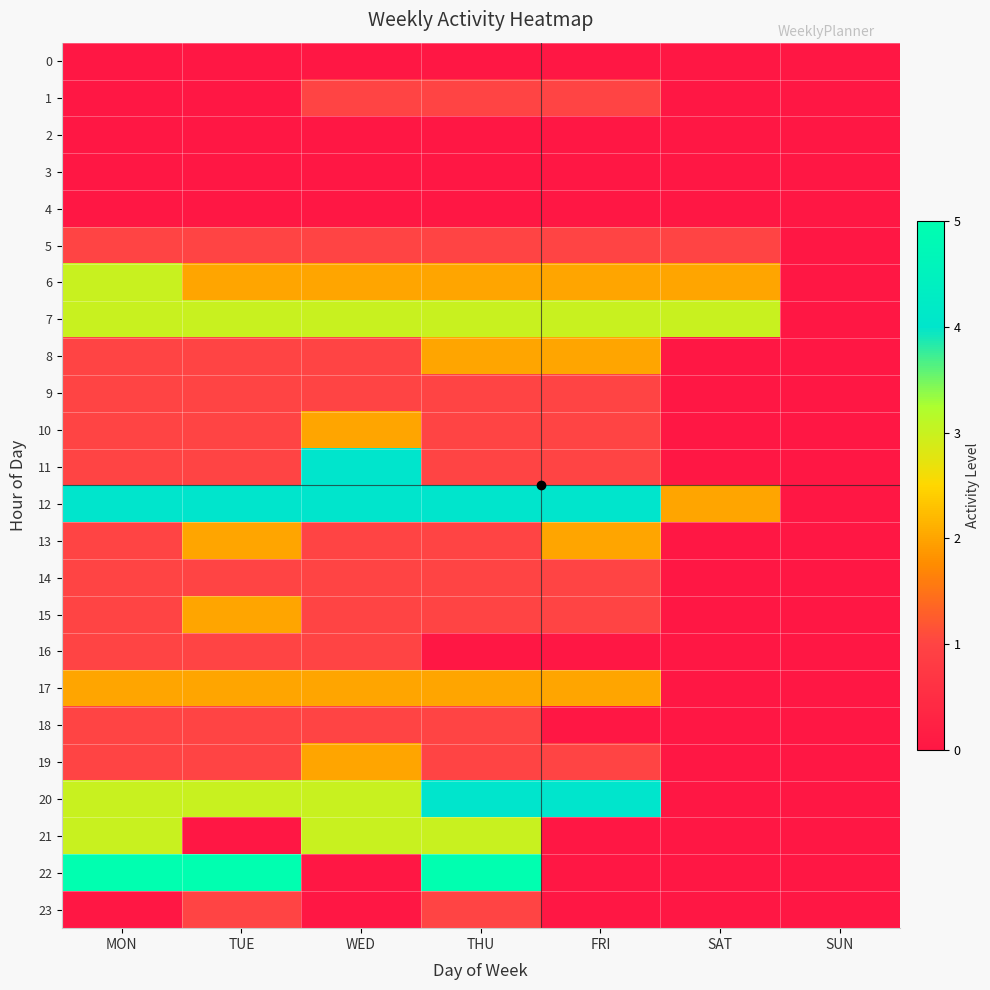

At how many categories does at least one series exceed 0?

6